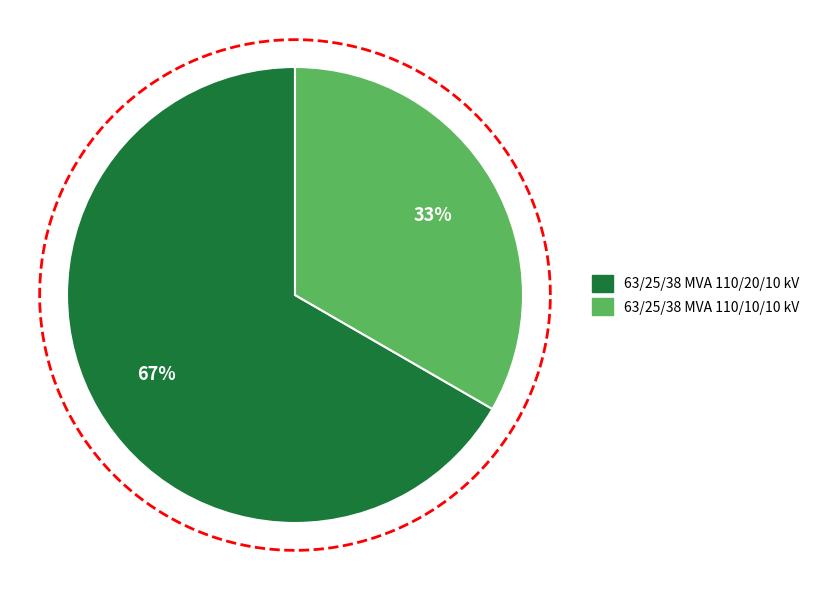

Approximately how many times larger is the value at 63/25/38 MVA 110/10/10 kV compared to 63/25/38 MVA 110/20/10 kV?

0.5